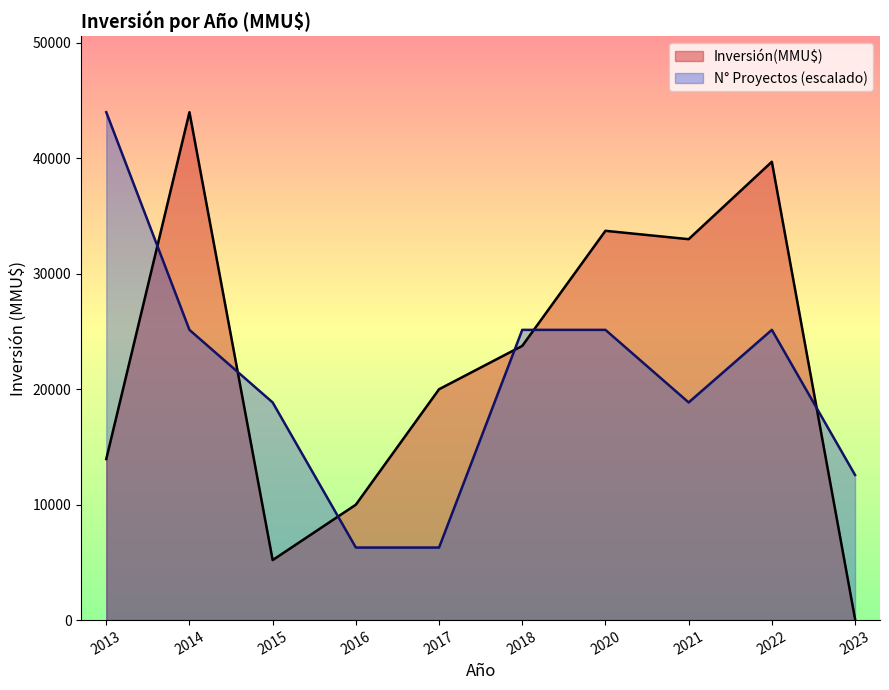

Reading left to right, extract all data points from this chart.

Inversión(MMU$): 13950.0	44000.0	5200.0	10000.0	20000.0	23755.0	33725.0	33000.0	39706.0	100.0
N° Proyectos (escalado): 44000.0	25142.9	18857.1	6285.7	6285.7	25142.9	25142.9	18857.1	25142.9	12571.4